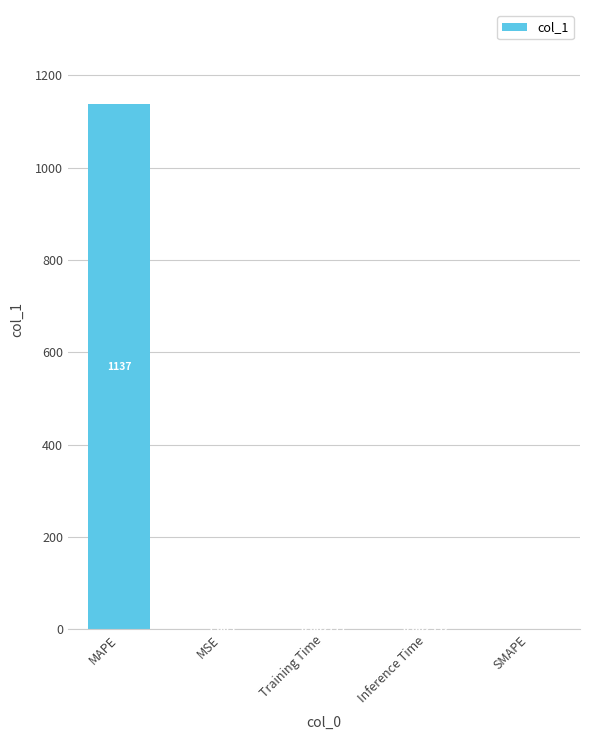

Which category has the highest value across all series?

MAPE